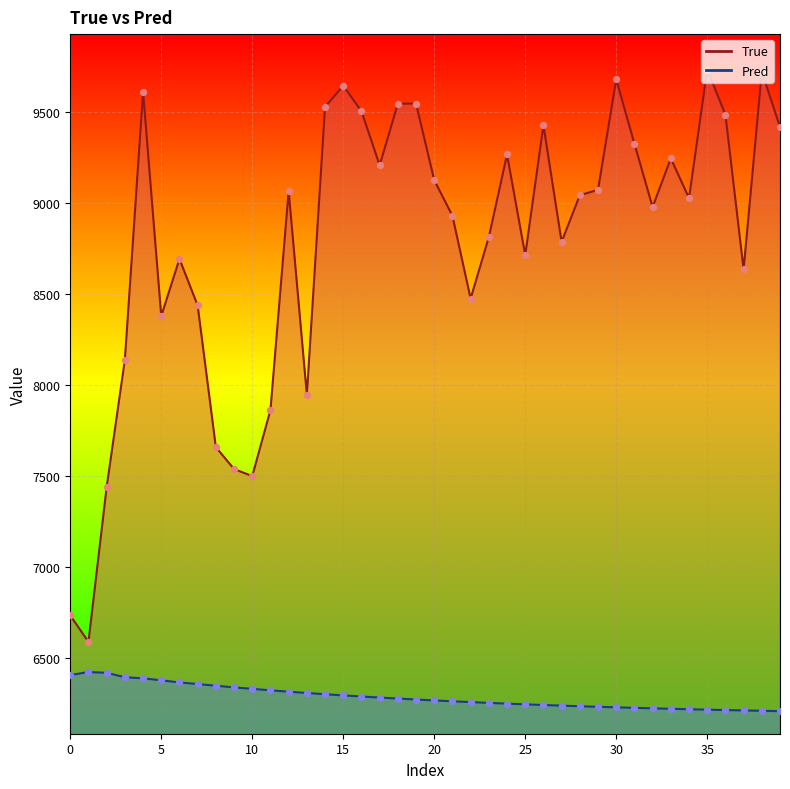

Which series has the largest total across all categories?

True